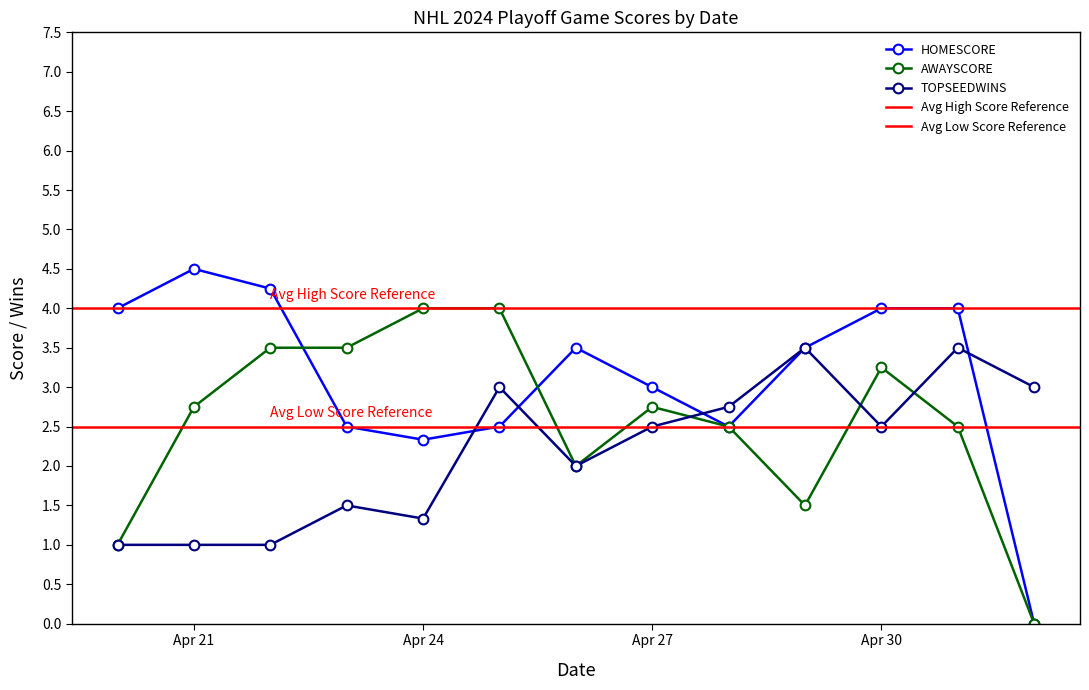

Which series has the largest range (max minus min)?

HOMESCORE